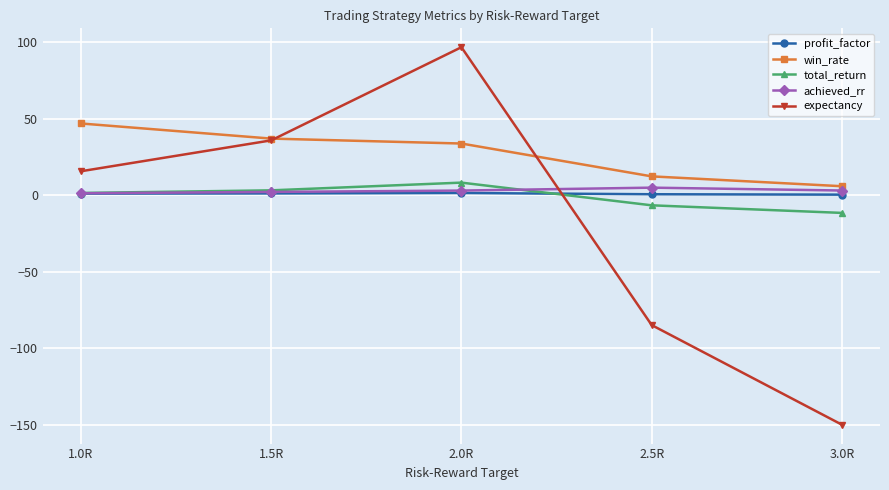

True or false: profit_factor and win_rate intersect in this chart.

False